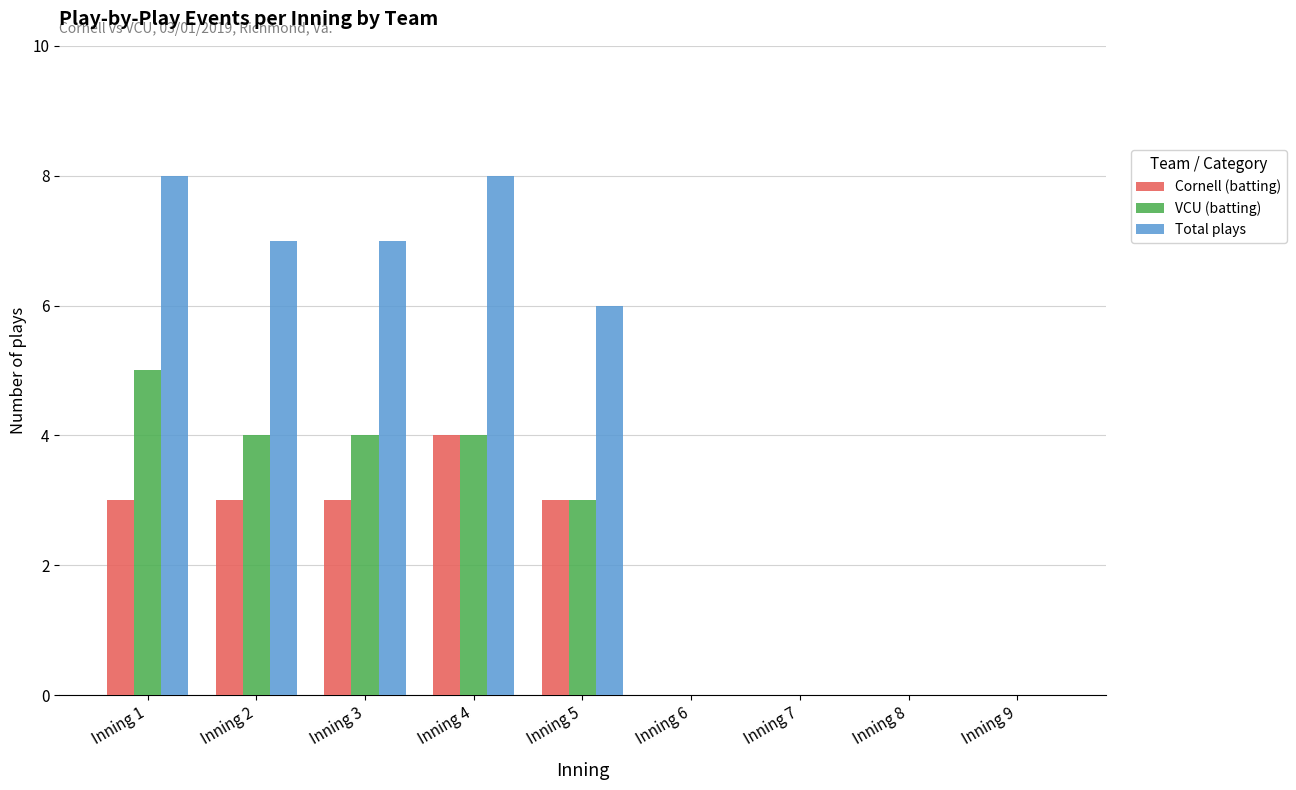

What is the total value across all series at Inning 1?

16